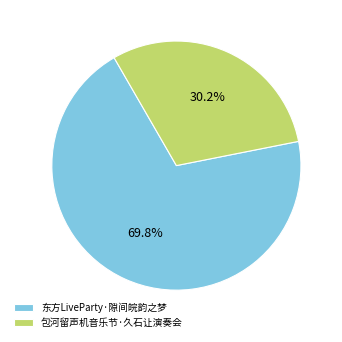

Combined, what portion of the pie is 包河留声机音乐节·久石让演奏会 and 东方LiveParty·隙间皖韵之梦?

100.0%